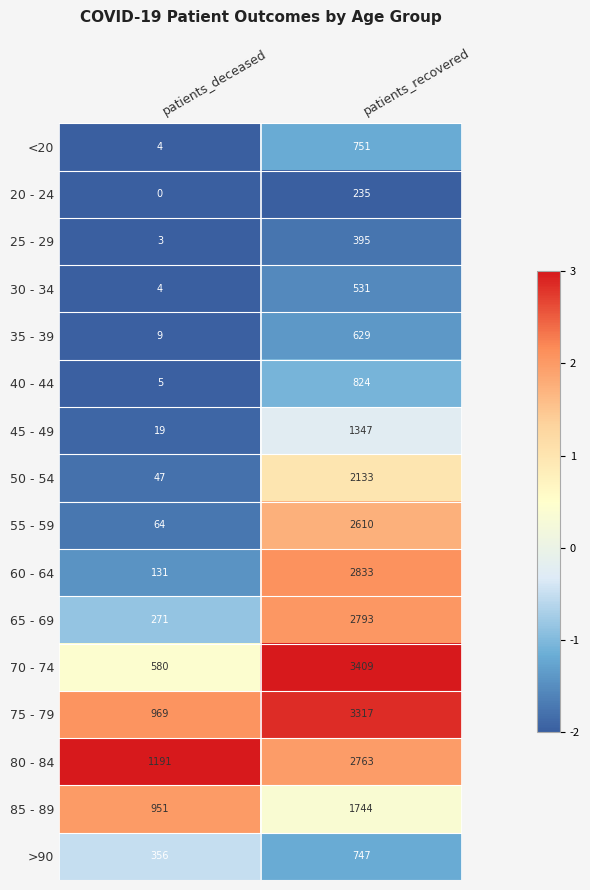

Rank the series at patients_recovered from lowest to highest value.

20 - 24, 25 - 29, 30 - 34, 35 - 39, >90, <20, 40 - 44, 45 - 49, 85 - 89, 50 - 54, 55 - 59, 80 - 84, 65 - 69, 60 - 64, 75 - 79, 70 - 74